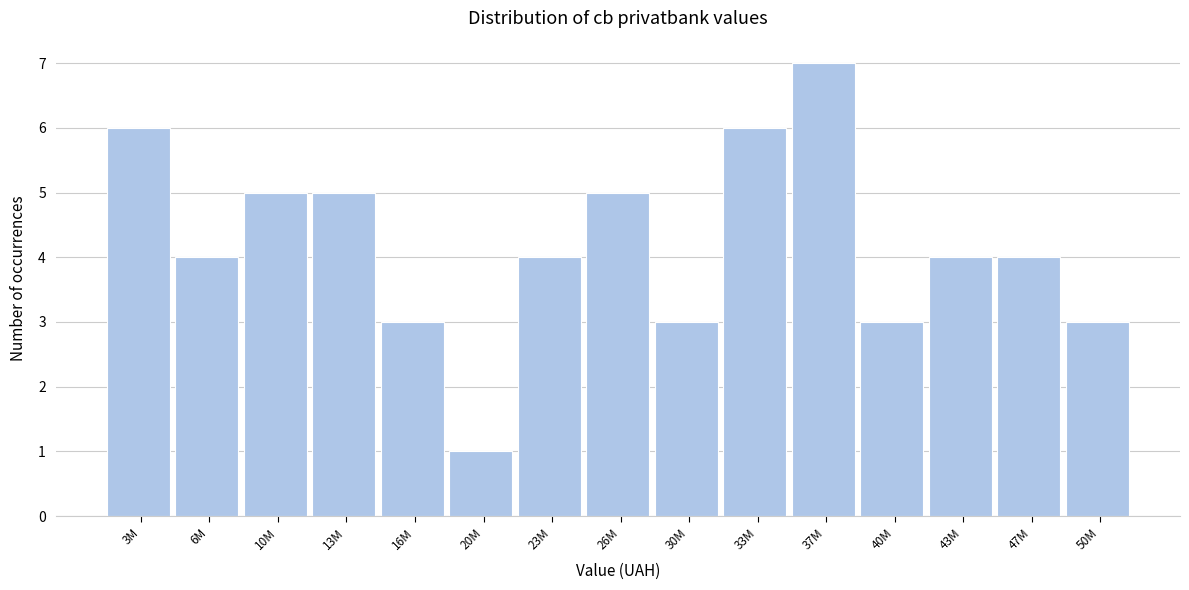

Reading right to left, extract all data points from this chart.

3	4	4	3	7	6	3	5	4	1	3	5	5	4	6